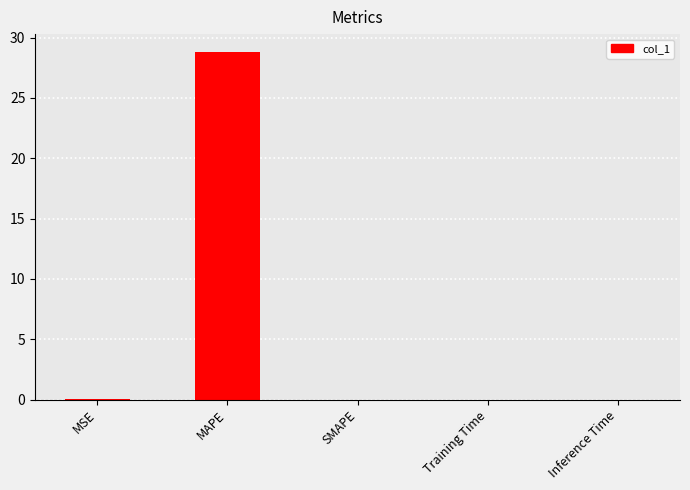

Which has a higher value, MAPE or Training Time?

MAPE